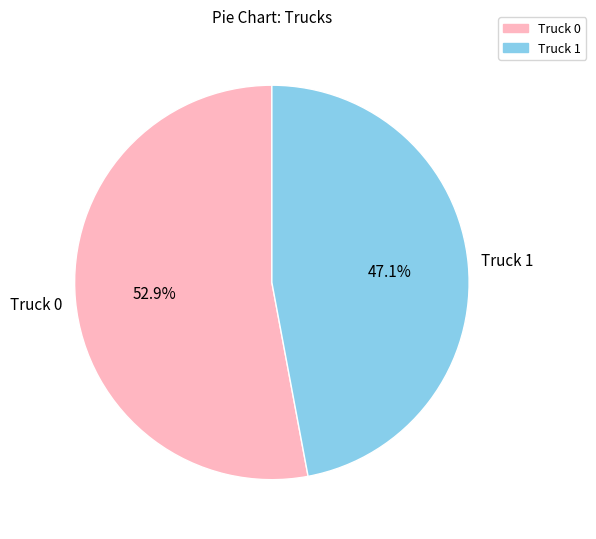

To the nearest percent, what is the average slice percentage?

50%